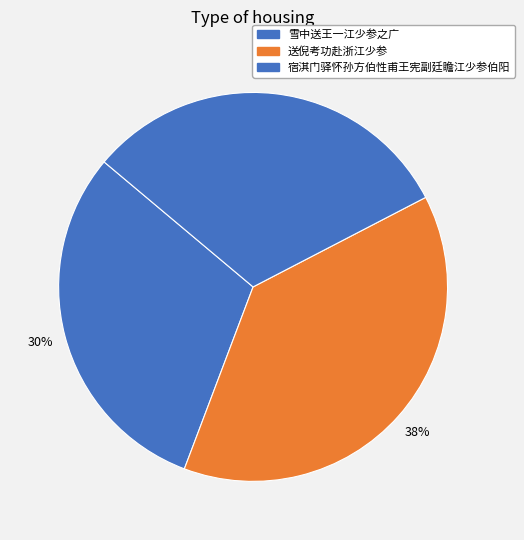

To the nearest percent, what is the combined percentage of 雪中送王一江少参之广 and 送倪考功赴浙江少参?

69%